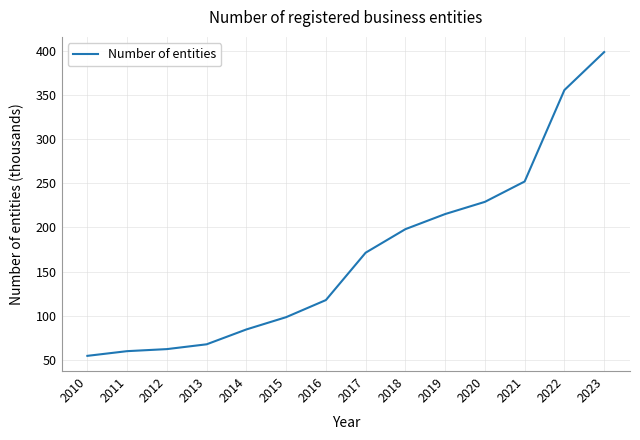

What is the minimum value shown in the chart?

54.8